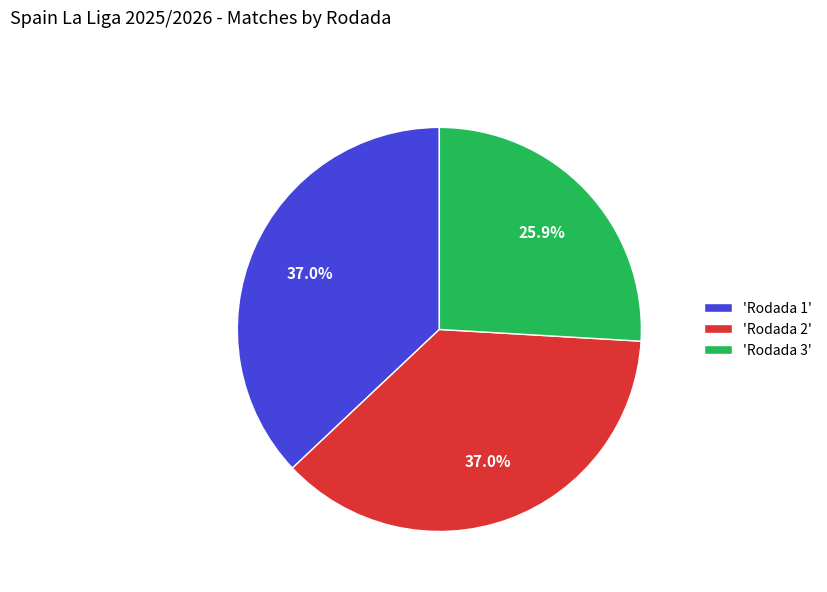

Approximately how many times larger is the value at 'Rodada 1' compared to 'Rodada 2'?

1.0